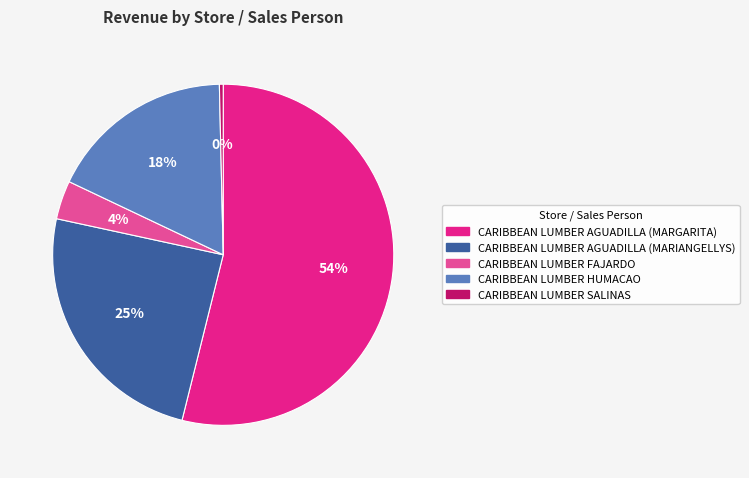

Is CARIBBEAN LUMBER HUMACAO the majority of the pie?

No